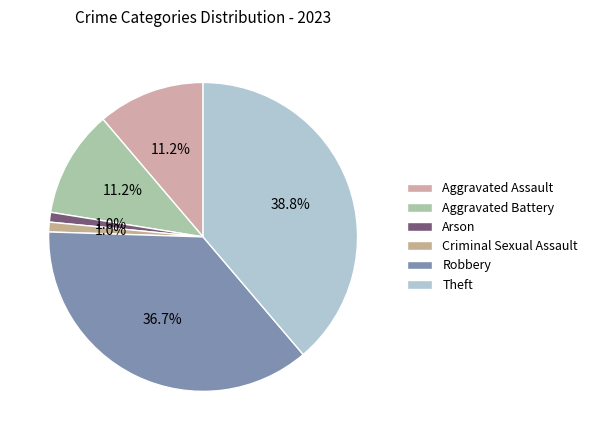

What is the largest slice in the pie chart?

Theft